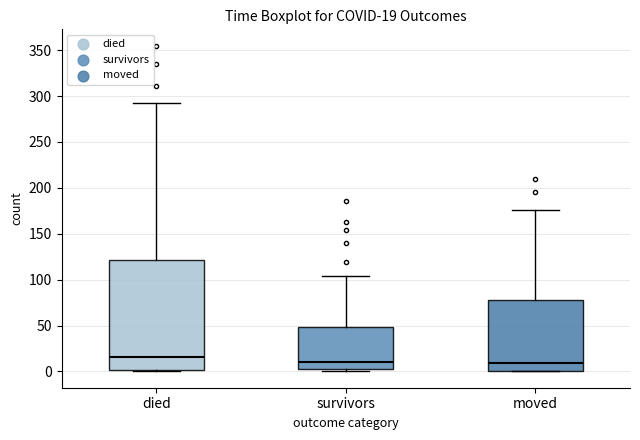

Which box is the tallest, from its lower edge to its upper edge?

died